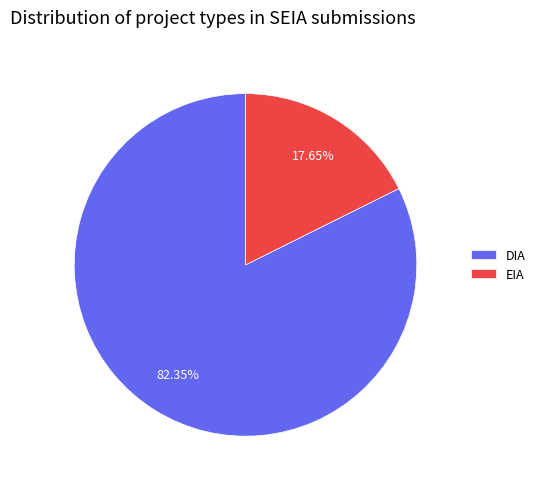

Between EIA and DIA, which is larger?

DIA